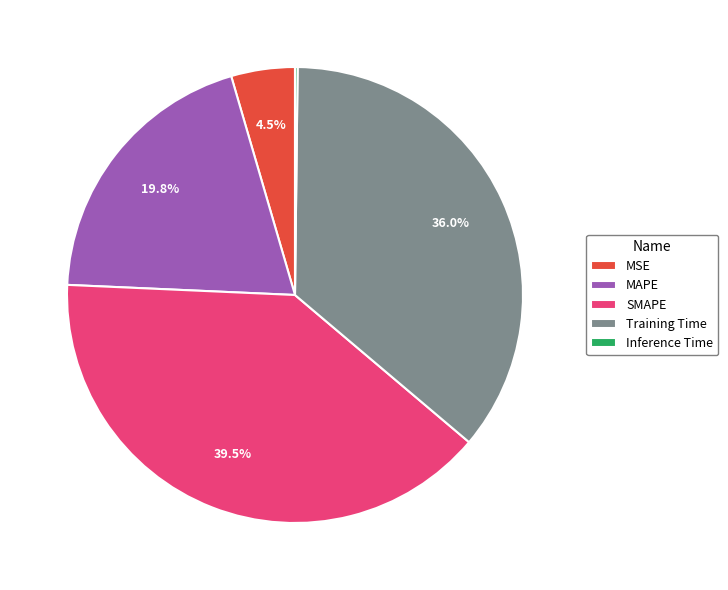

Which category has the biggest portion of the pie?

SMAPE